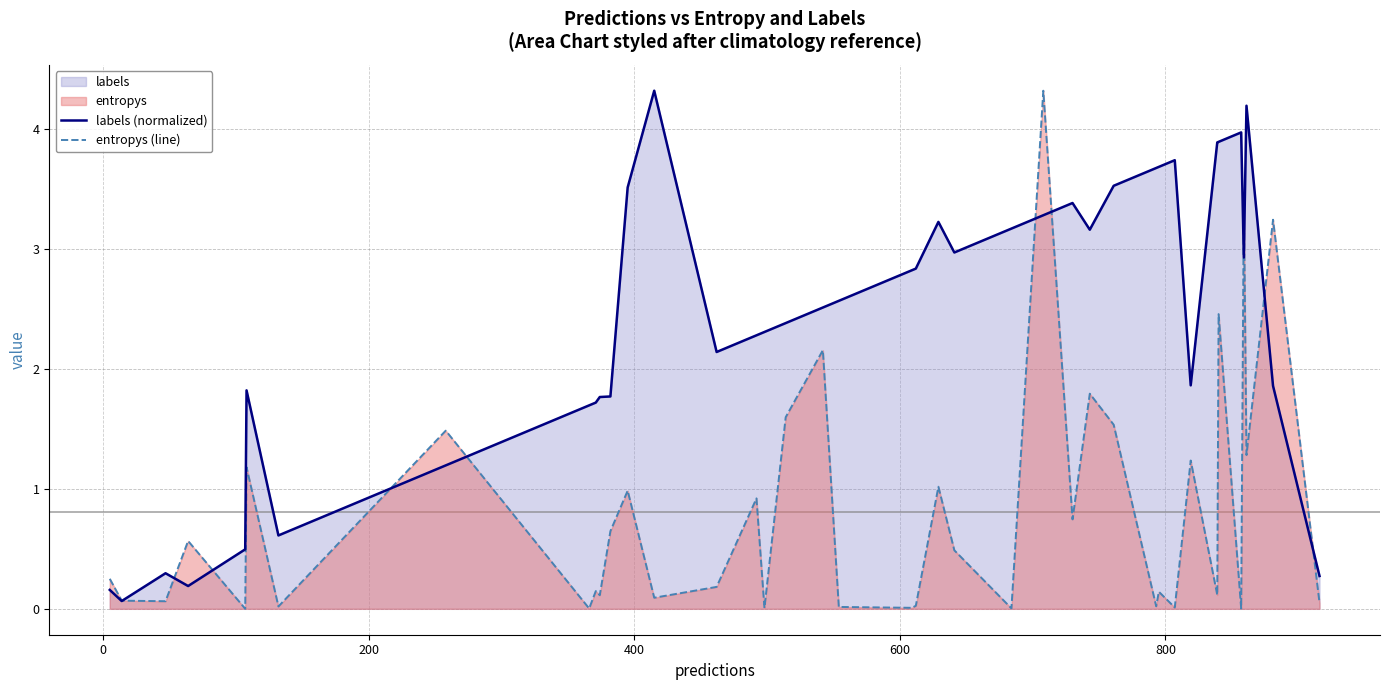

At how many categories does at least one series exceed 0?

40